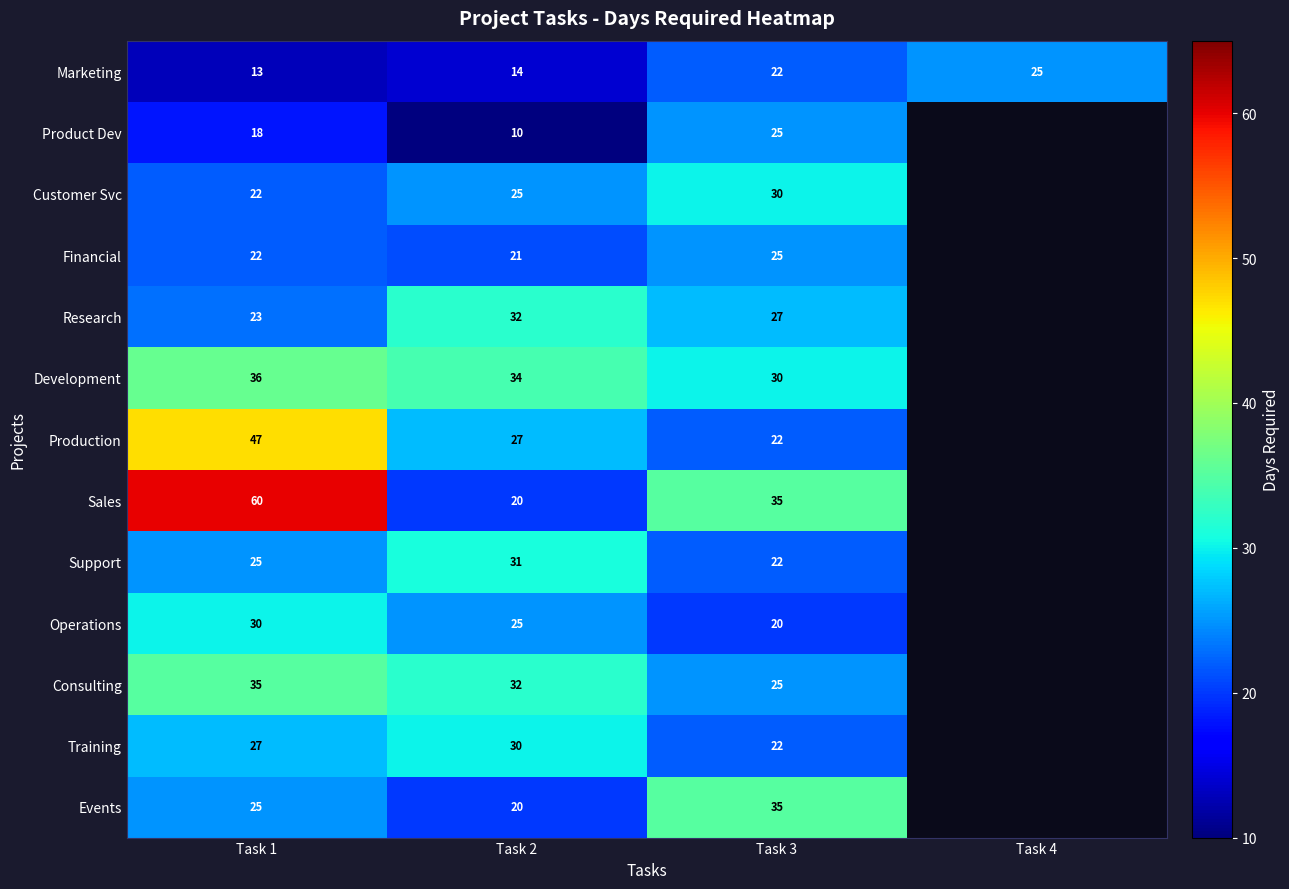

Is the value of Production at Task 2 greater than the value of Research at Task 2?

No